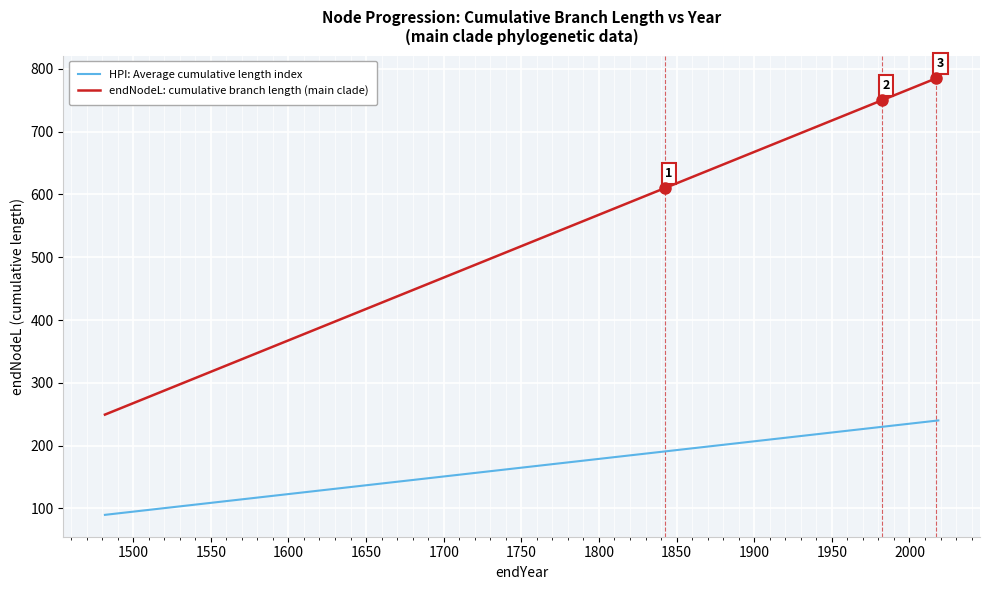

Which series has the widest spread of values?

endNodeL: cumulative branch length (main clade)